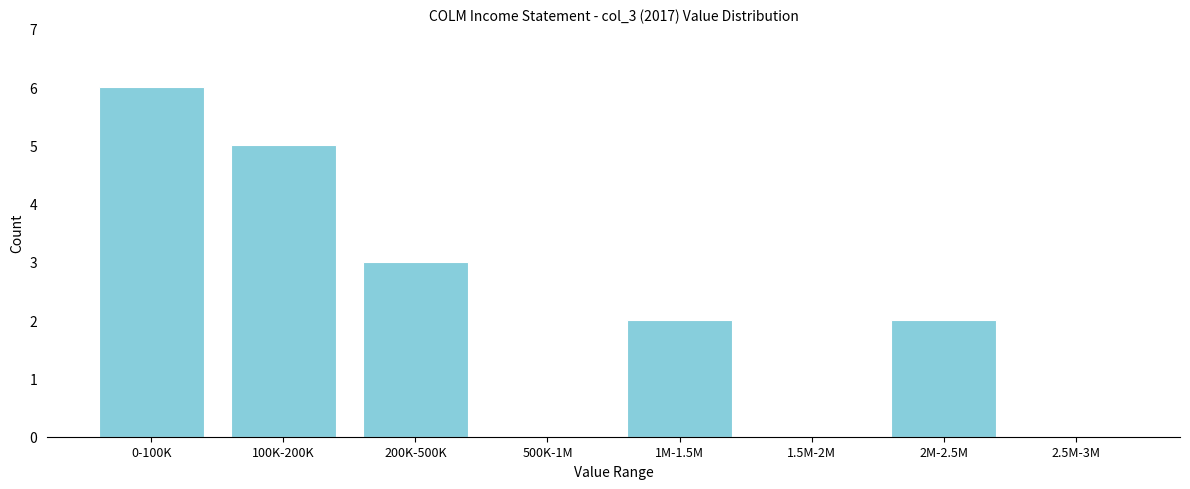

Reading left to right, what are all the values shown in this chart?

0-100K=6	100K-200K=5	200K-500K=3	500K-1M=0	1M-1.5M=2	1.5M-2M=0	2M-2.5M=2	2.5M-3M=0